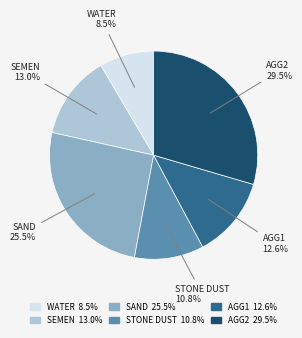

What portion of the pie excludes AGG1?

87.4%